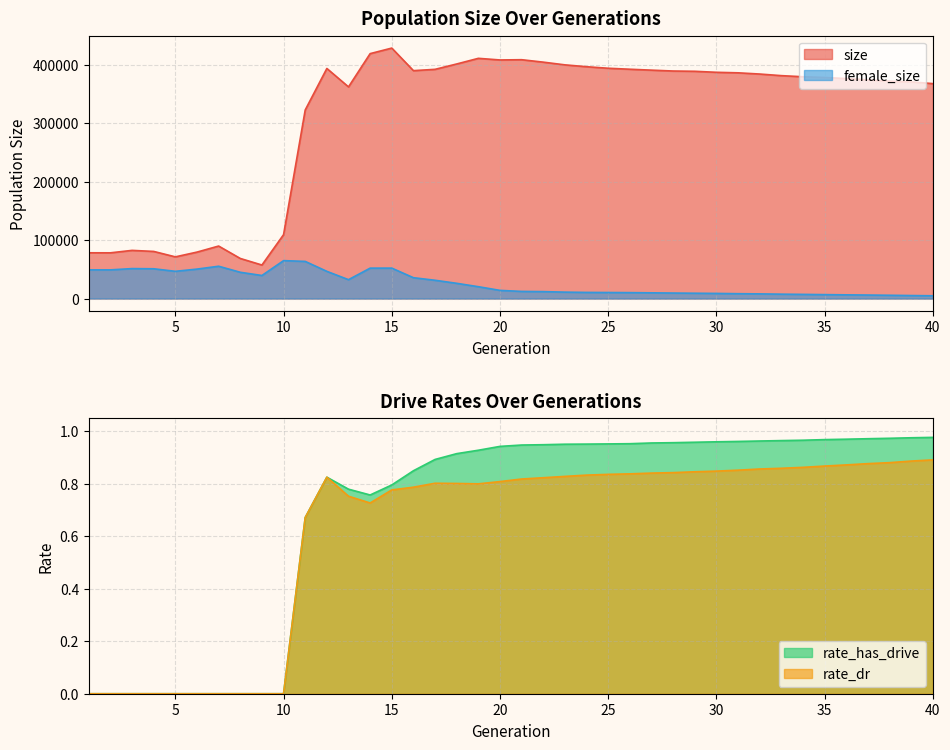

Reading left to right, extract all data points from this chart.

size: 1=78411.0	2=78340.0	3=82530.0	4=80732.0	5=71423.0	6=79587.0	7=89943.0	8=68678.0	9=57447.0	10=109477.0	11=323043.0	12=394155.0	13=362596.0	14=419568.0	15=429071.0	16=390406.0	17=392665.0	18=401841.0	19=411508.0	20=408722.0	21=409152.0	22=404970.0	23=400327.0	24=397144.0	25=394517.0	26=392838.0	27=391272.0	28=389773.0	29=389308.0	30=387585.0	31=386690.0	32=384606.0	33=381856.0	34=379956.0	35=378721.0	36=376802.0	37=374688.0	38=372322.0	39=371176.0	40=368177.0
female_size: 1=49178.0	2=49140.0	3=51337.0	4=51018.0	5=46673.0	6=50463.0	7=55370.0	8=45022.0	9=39516.0	10=64971.0	11=63644.0	12=46609.0	13=32358.0	14=52110.0	15=52144.0	16=35724.0	17=31325.0	18=26120.0	19=20314.0	20=14006.0	21=12242.0	22=11897.0	23=11013.0	24=10520.0	25=10367.0	26=10165.0	27=9819.0	28=9444.0	29=9124.0	30=8796.0	31=8339.0	32=8028.0	33=7525.0	34=7162.0	35=6742.0	36=6367.0	37=6022.0	38=5626.0	39=5166.0	40=4758.0
rate_dr: 1=0.0	2=0.0	3=0.0	4=0.0	5=0.0	6=0.0	7=0.0	8=0.0	9=0.0	10=0.0	11=0.7	12=0.8	13=0.8	14=0.7	15=0.8	16=0.8	17=0.8	18=0.8	19=0.8	20=0.8	21=0.8	22=0.8	23=0.8	24=0.8	25=0.8	26=0.8	27=0.8	28=0.8	29=0.8	30=0.8	31=0.9	32=0.9	33=0.9	34=0.9	35=0.9	36=0.9	37=0.9	38=0.9	39=0.9	40=0.9
rate_has_drive: 1=0.0	2=0.0	3=0.0	4=0.0	5=0.0	6=0.0	7=0.0	8=0.0	9=0.0	10=0.0	11=0.7	12=0.8	13=0.8	14=0.8	15=0.8	16=0.8	17=0.9	18=0.9	19=0.9	20=0.9	21=0.9	22=0.9	23=1.0	24=1.0	25=1.0	26=1.0	27=1.0	28=1.0	29=1.0	30=1.0	31=1.0	32=1.0	33=1.0	34=1.0	35=1.0	36=1.0	37=1.0	38=1.0	39=1.0	40=1.0